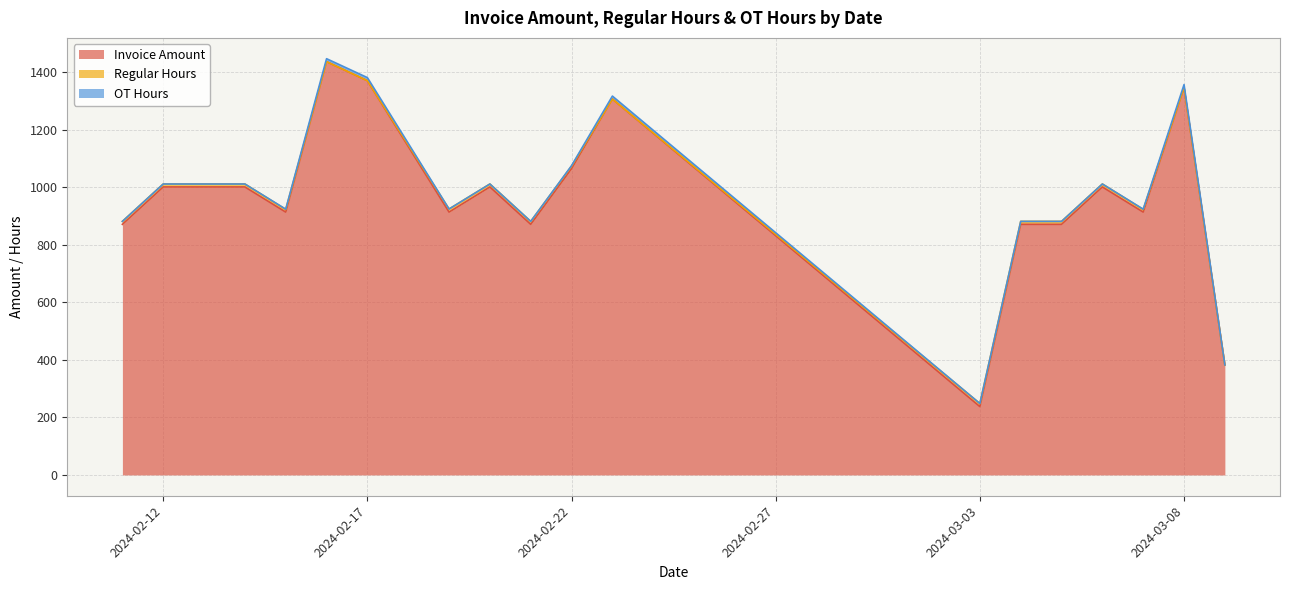

Reading left to right, list all the values displayed in this chart.

Invoice Amount: 2024-02-11=871.2	2024-02-12=1001.2	2024-02-14=1001.2	2024-02-15=913.8	2024-02-16=1436.9	2024-02-17=1370.6	2024-02-19=913.8	2024-02-20=1001.2	2024-02-21=871.2	2024-02-22=1065.0	2024-02-23=1306.9	2024-03-03=237.5	2024-03-04=871.2	2024-03-05=871.2	2024-03-06=1001.2	2024-03-07=913.8	2024-03-08=1346.9	2024-03-09=382.5
Regular Hours: 2024-02-11=10.2	2024-02-12=10.2	2024-02-14=10.2	2024-02-15=9.2	2024-02-16=0.0	2024-02-17=0.0	2024-02-19=10.8	2024-02-20=10.2	2024-02-21=10.2	2024-02-22=8.8	2024-02-23=0.0	2024-03-03=10.8	2024-03-04=10.2	2024-03-05=10.2	2024-03-06=10.2	2024-03-07=9.2	2024-03-08=0.0	2024-03-09=0.0
OT Hours: 2024-02-11=0.0	2024-02-12=0.0	2024-02-14=0.0	2024-02-15=1.0	2024-02-16=10.2	2024-02-17=10.8	2024-02-19=0.0	2024-02-20=0.0	2024-02-21=0.0	2024-02-22=1.5	2024-02-23=10.2	2024-03-03=0.0	2024-03-04=0.0	2024-03-05=0.0	2024-03-06=0.0	2024-03-07=1.0	2024-03-08=10.2	2024-03-09=0.0